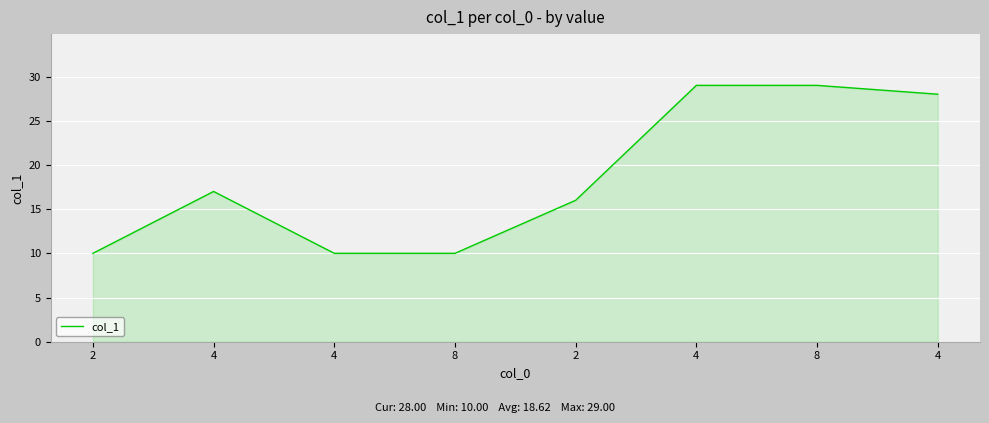

Count the number of categories in the chart.

8